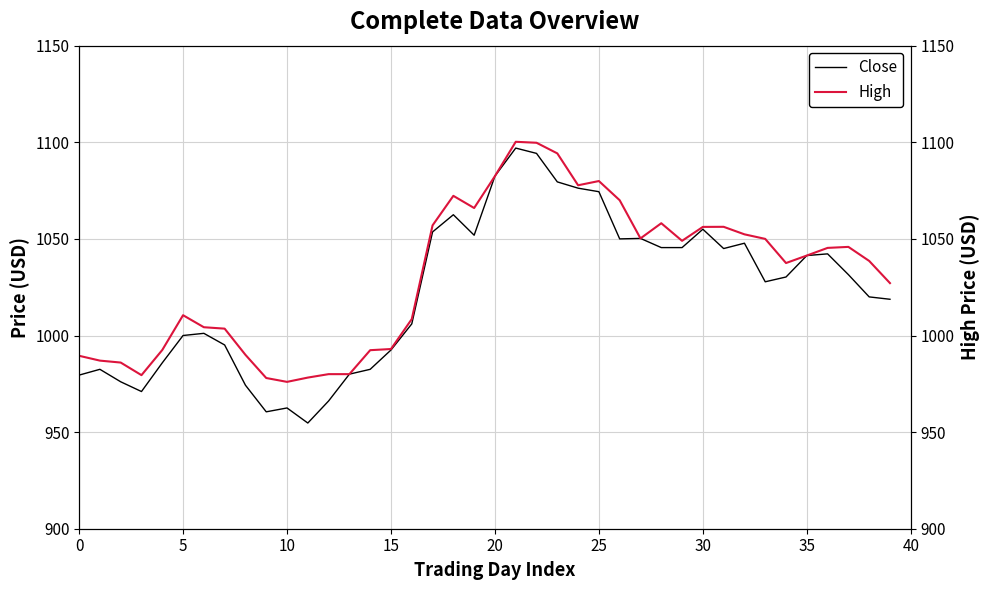

Rank the series by their average value, from lowest to highest.

Close, High